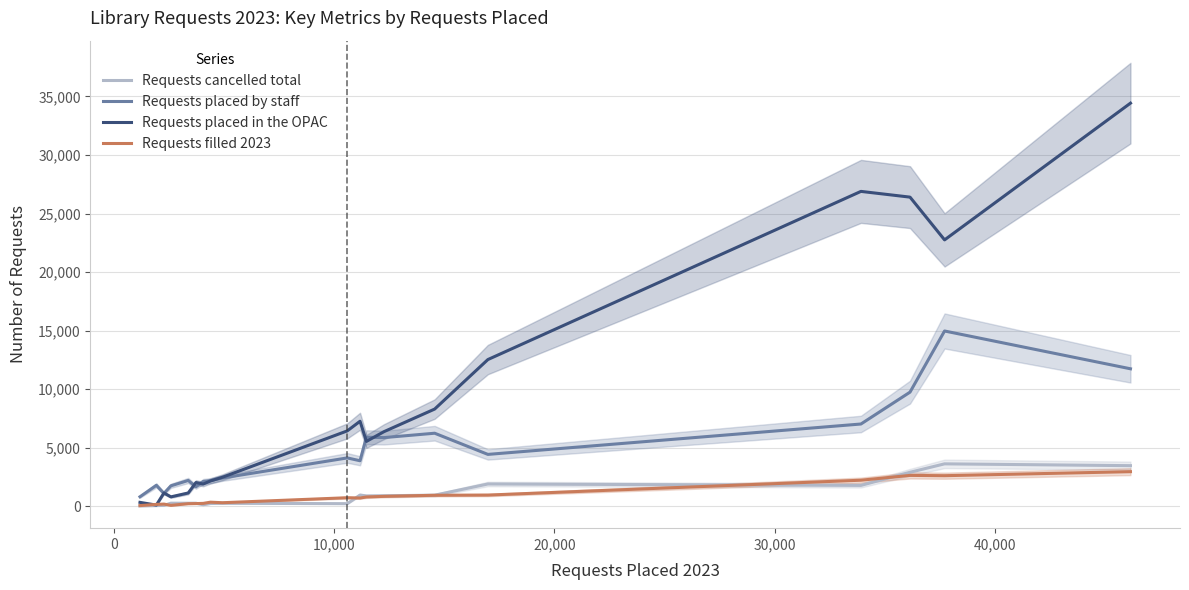

After their last crossing, which series has the higher values: Requests cancelled total or Requests filled 2023?

Requests cancelled total